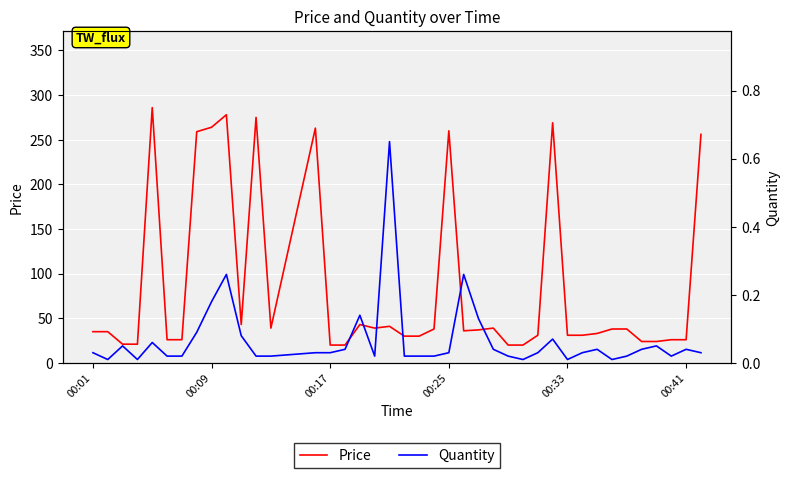

What is the minimum value for Price?

20